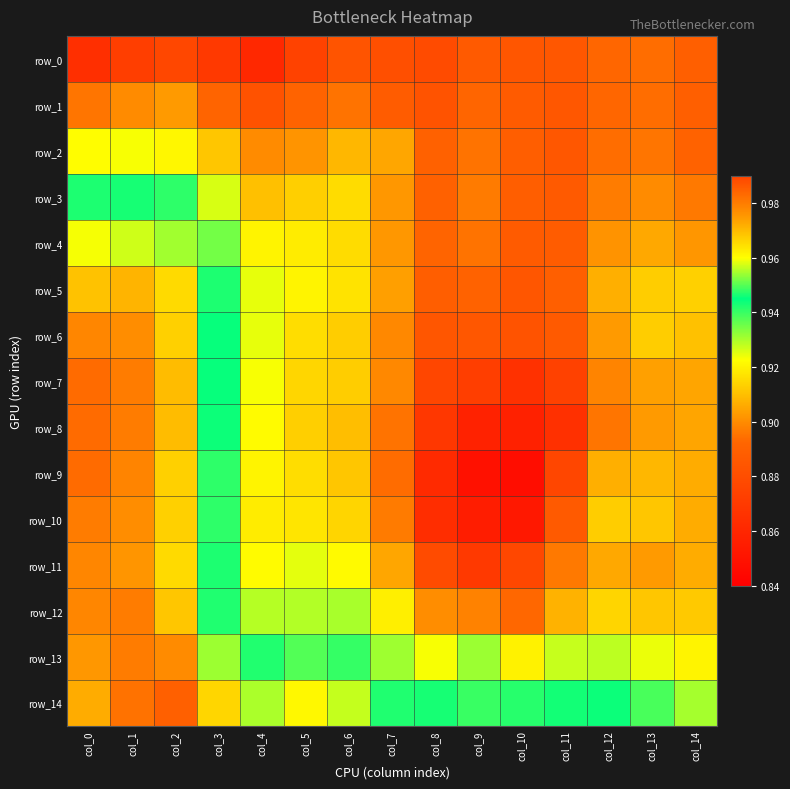

Reading right to left, transcribe all the data shown in this chart.

row_0: col_14=0.9	col_13=0.9	col_12=0.9	col_11=0.9	col_10=0.9	col_9=0.9	col_8=0.9	col_7=0.9	col_6=0.9	col_5=0.9	col_4=0.9	col_3=0.9	col_2=0.9	col_1=0.9	col_0=0.9
row_1: col_14=0.9	col_13=0.9	col_12=0.9	col_11=0.9	col_10=0.9	col_9=0.9	col_8=0.9	col_7=0.9	col_6=0.9	col_5=0.9	col_4=0.9	col_3=0.9	col_2=0.9	col_1=0.9	col_0=0.9
row_2: col_14=0.9	col_13=0.9	col_12=0.9	col_11=0.9	col_10=0.9	col_9=0.9	col_8=0.9	col_7=0.9	col_6=0.9	col_5=0.9	col_4=0.9	col_3=0.9	col_2=0.9	col_1=0.9	col_0=0.9
row_3: col_14=0.9	col_13=0.9	col_12=0.9	col_11=0.9	col_10=0.9	col_9=0.9	col_8=0.9	col_7=0.9	col_6=0.9	col_5=0.9	col_4=0.9	col_3=0.9	col_2=0.9	col_1=0.9	col_0=0.9
row_4: col_14=0.9	col_13=0.9	col_12=0.9	col_11=0.9	col_10=0.9	col_9=0.9	col_8=0.9	col_7=0.9	col_6=0.9	col_5=0.9	col_4=0.9	col_3=0.9	col_2=1.0	col_1=1.0	col_0=1.0
row_5: col_14=0.9	col_13=0.9	col_12=0.9	col_11=0.9	col_10=0.9	col_9=0.9	col_8=0.9	col_7=0.9	col_6=0.9	col_5=0.9	col_4=0.9	col_3=0.9	col_2=1.0	col_1=1.0	col_0=1.0
row_6: col_14=0.9	col_13=0.9	col_12=0.9	col_11=0.9	col_10=0.9	col_9=0.9	col_8=0.9	col_7=0.9	col_6=0.9	col_5=0.9	col_4=0.9	col_3=0.9	col_2=1.0	col_1=1.0	col_0=1.0
row_7: col_14=0.9	col_13=0.9	col_12=0.9	col_11=0.9	col_10=0.9	col_9=0.9	col_8=0.9	col_7=0.9	col_6=0.9	col_5=0.9	col_4=0.9	col_3=0.9	col_2=1.0	col_1=1.0	col_0=1.0
row_8: col_14=0.9	col_13=0.9	col_12=0.9	col_11=0.9	col_10=0.9	col_9=0.9	col_8=0.9	col_7=0.9	col_6=0.9	col_5=0.9	col_4=0.9	col_3=0.9	col_2=1.0	col_1=1.0	col_0=1.0
row_9: col_14=0.9	col_13=0.9	col_12=0.9	col_11=0.9	col_10=0.8	col_9=0.8	col_8=0.9	col_7=0.9	col_6=0.9	col_5=0.9	col_4=0.9	col_3=0.9	col_2=1.0	col_1=1.0	col_0=1.0
row_10: col_14=0.9	col_13=0.9	col_12=0.9	col_11=0.9	col_10=0.9	col_9=0.9	col_8=0.9	col_7=0.9	col_6=0.9	col_5=0.9	col_4=0.9	col_3=0.9	col_2=1.0	col_1=1.0	col_0=1.0
row_11: col_14=0.9	col_13=0.9	col_12=0.9	col_11=0.9	col_10=0.9	col_9=0.9	col_8=0.9	col_7=0.9	col_6=0.9	col_5=0.9	col_4=0.9	col_3=0.9	col_2=1.0	col_1=1.0	col_0=1.0
row_12: col_14=0.9	col_13=0.9	col_12=0.9	col_11=0.9	col_10=0.9	col_9=0.9	col_8=0.9	col_7=0.9	col_6=0.9	col_5=0.9	col_4=0.9	col_3=0.9	col_2=1.0	col_1=1.0	col_0=1.0
row_13: col_14=0.9	col_13=0.9	col_12=0.9	col_11=0.9	col_10=0.9	col_9=0.9	col_8=0.9	col_7=0.9	col_6=0.9	col_5=0.9	col_4=0.9	col_3=1.0	col_2=1.0	col_1=1.0	col_0=1.0
row_14: col_14=0.9	col_13=0.9	col_12=0.9	col_11=0.9	col_10=0.9	col_9=0.9	col_8=0.9	col_7=0.9	col_6=1.0	col_5=1.0	col_4=1.0	col_3=1.0	col_2=1.0	col_1=1.0	col_0=1.0